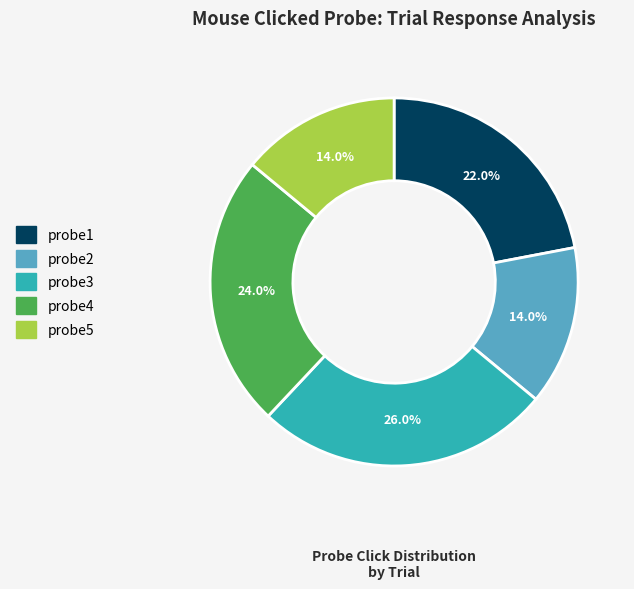

To the nearest percent, what portion does probe4 represent?

24%